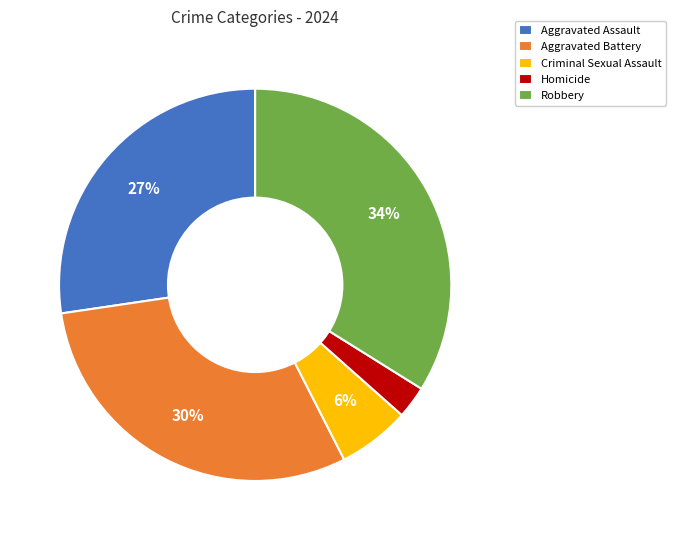

Count the number of slices in the pie.

5